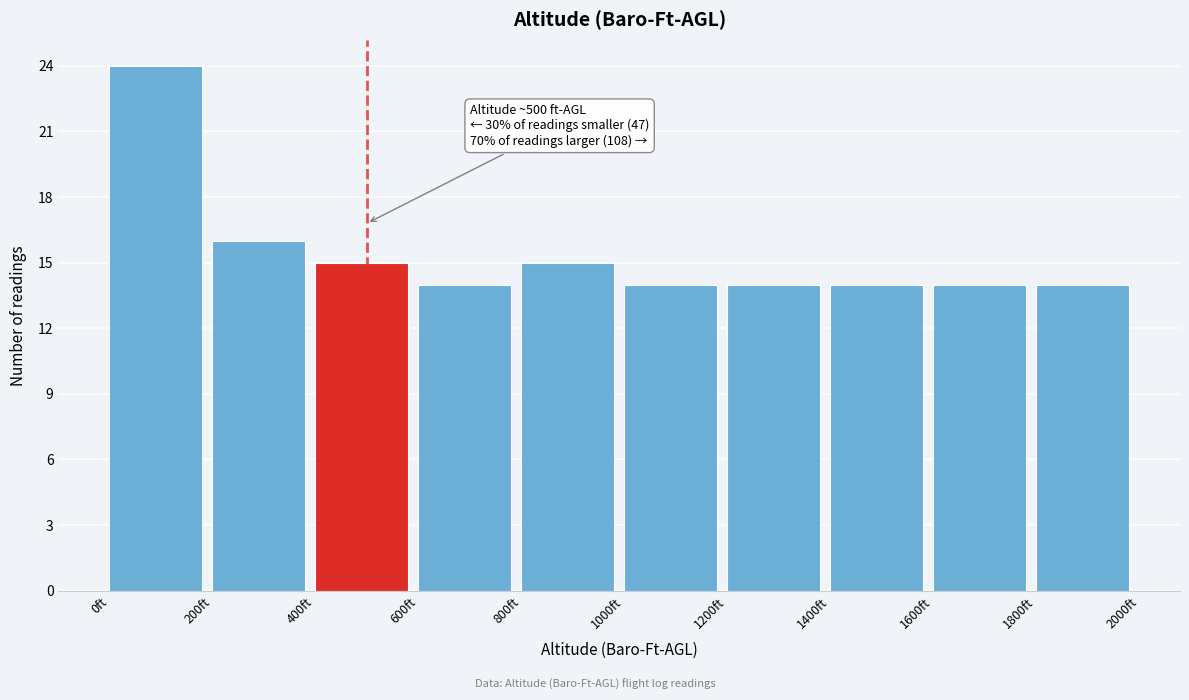

Over which range of the x-axis is the bar tallest?

0 to 200